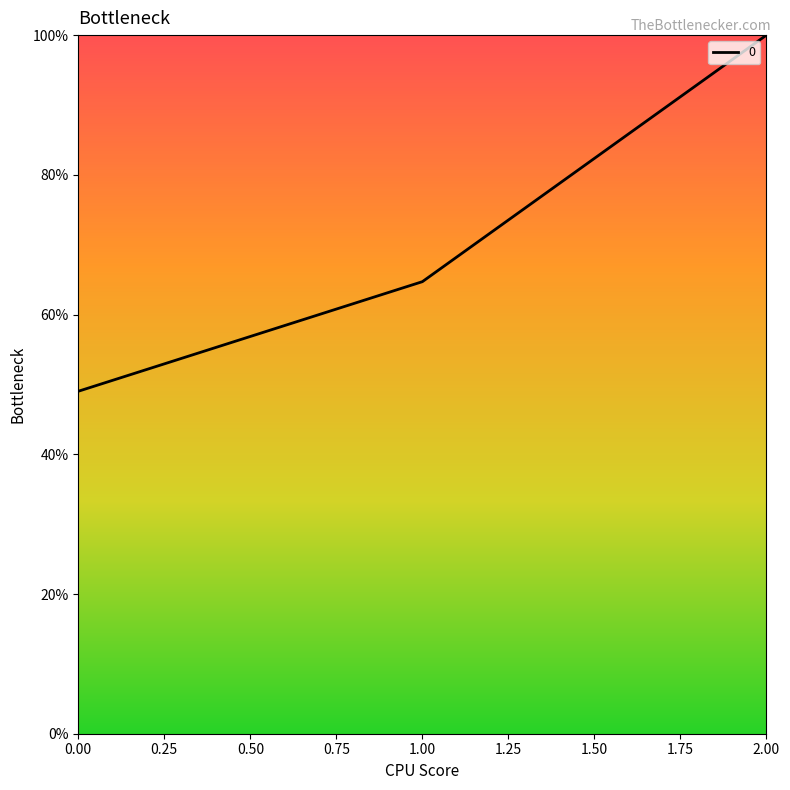

Is it true that the value at 2.00 is 100.0?

True